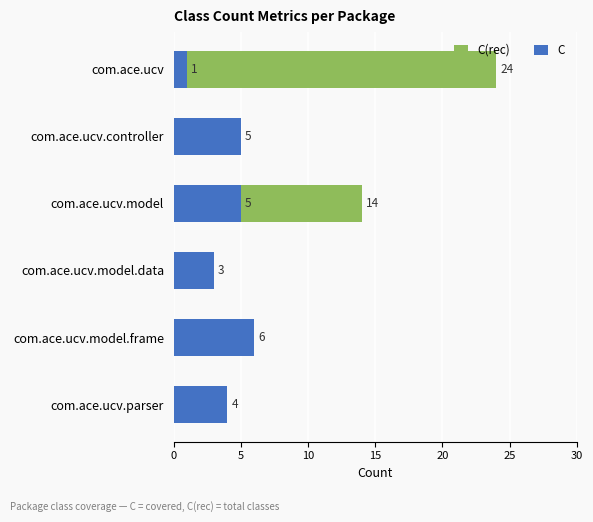

What is the difference between the second highest and second lowest values in the C(rec) series?

10